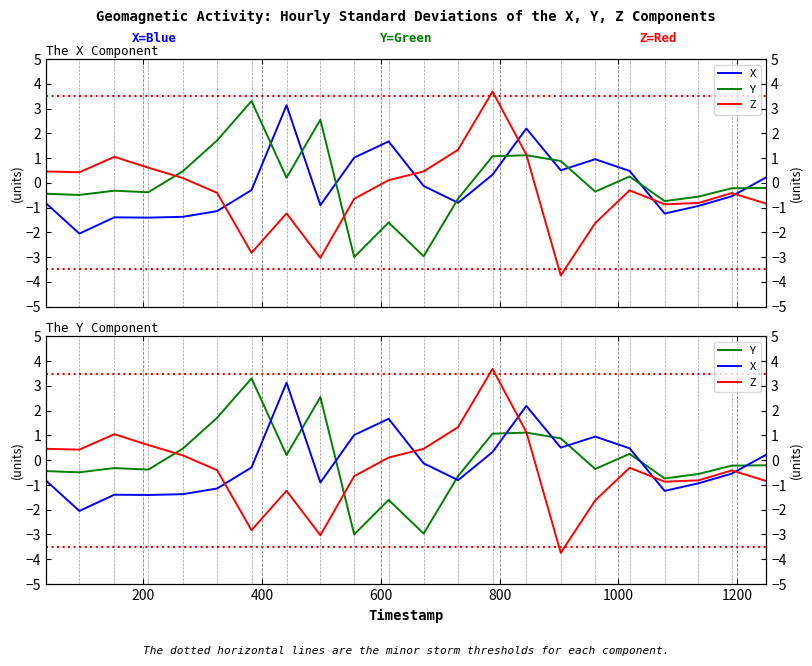

The Y series shows -0.1 at 16. True or false?

False